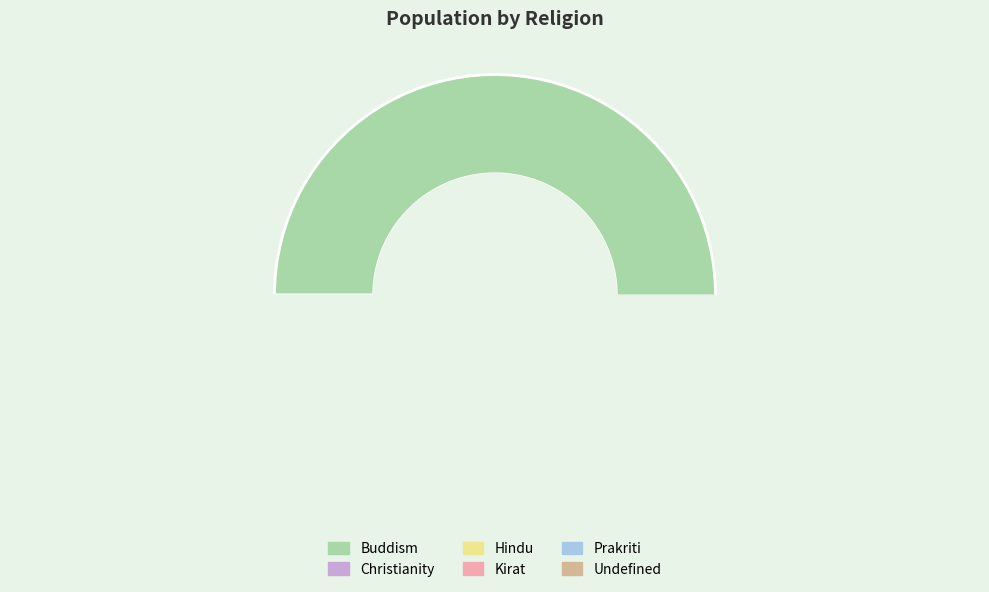

Is the sum of Christianity and Kirat greater than half?

No